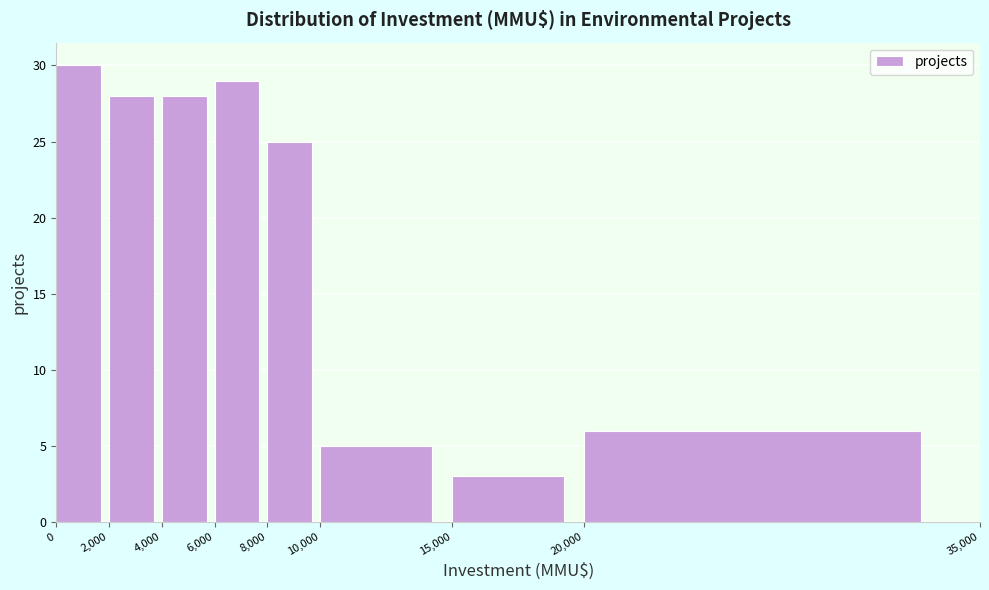

Reading left to right, list every bar in this chart as the range it spans on the x-axis followed by its height. The values are not printed on the chart, so give them approximately, as read against the axis.

0 to 2,000: 30
2,000 to 4,000: 28
4,000 to 6,000: 28
6,000 to 8,000: 29
8,000 to 10,000: 25
10,000 to 15,000: 5
15,000 to 20,000: 3
20,000 to 35,000: 6